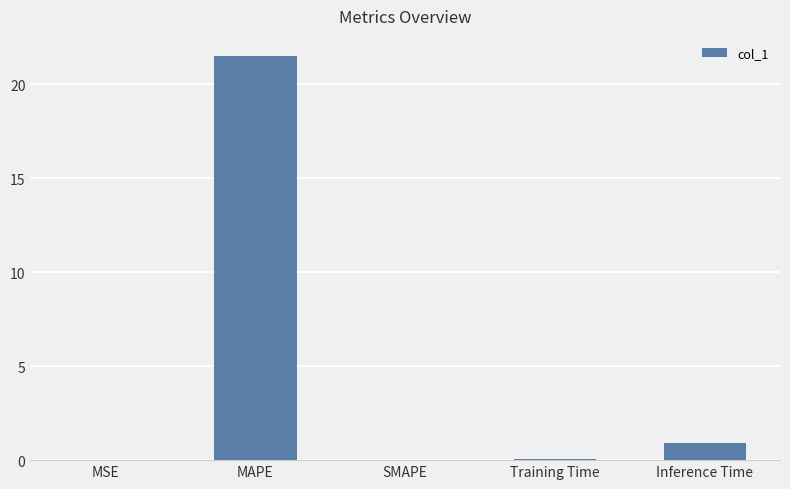

What is the average value?

4.5